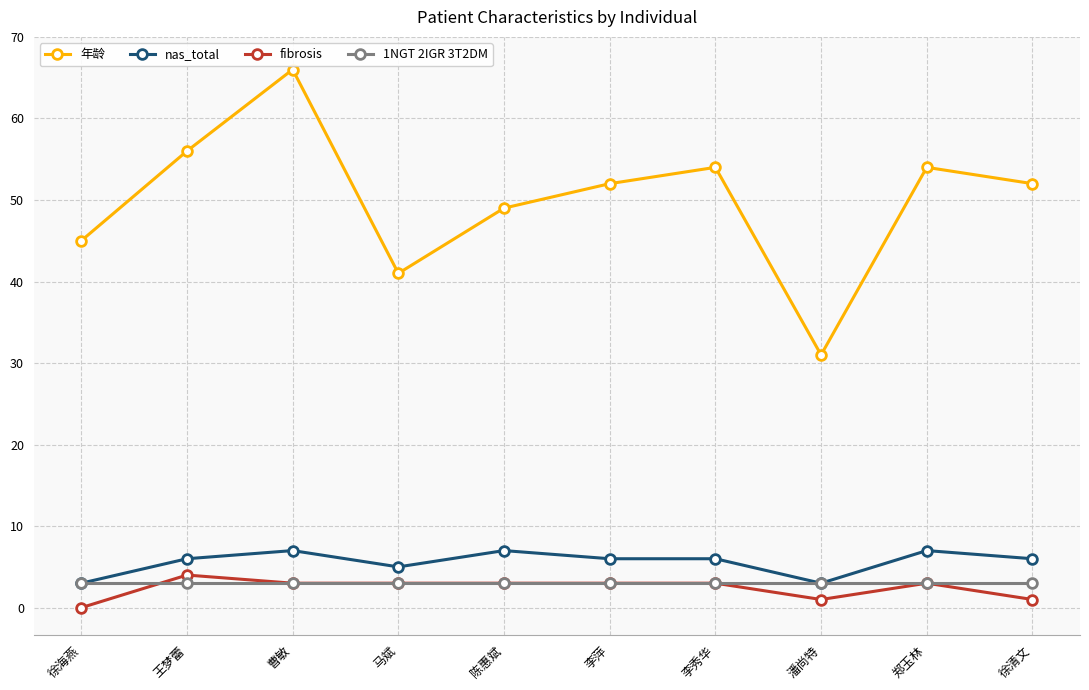

At which category is the sum across all series the highest?

曹敏